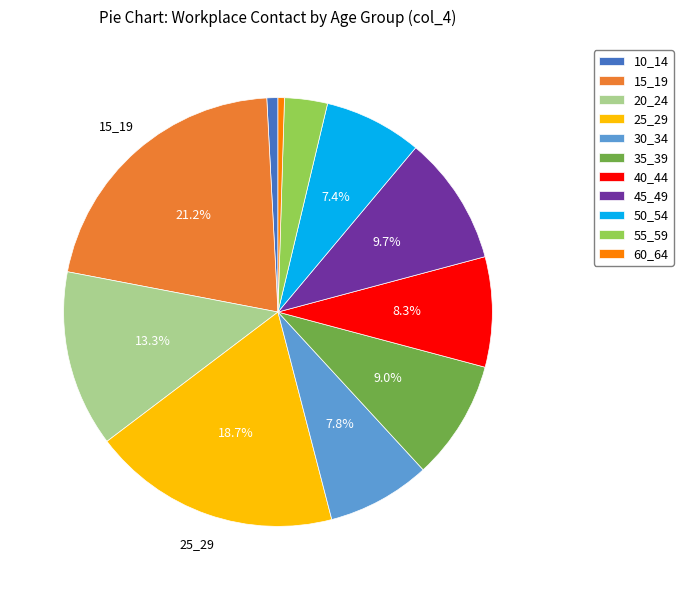

What percentage do 30_34 and 45_49 together represent?

17.5%